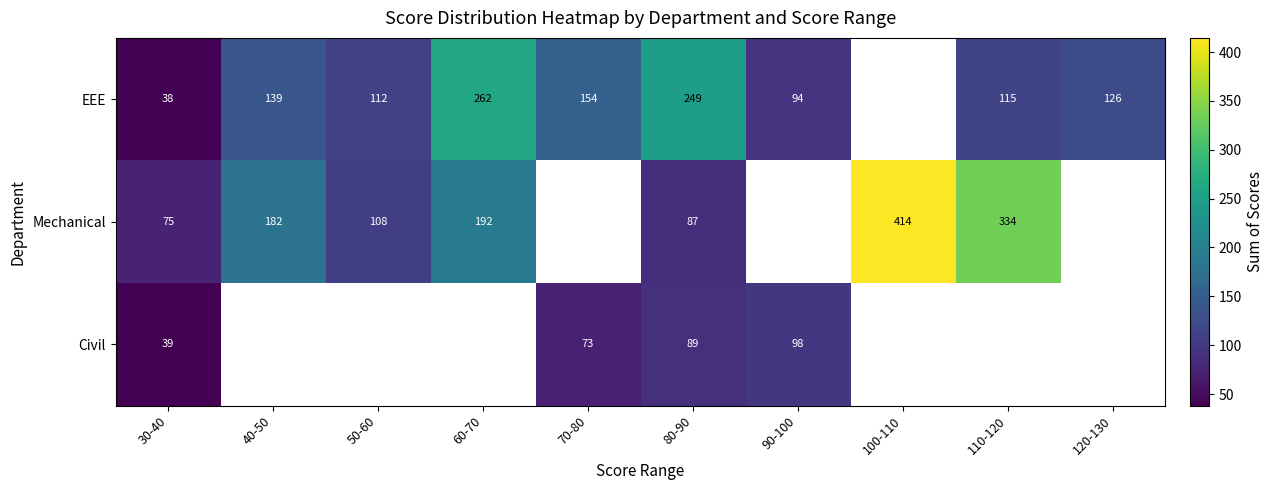

Rank the series at 80-90 from lowest to highest value.

Mechanical, Civil, EEE